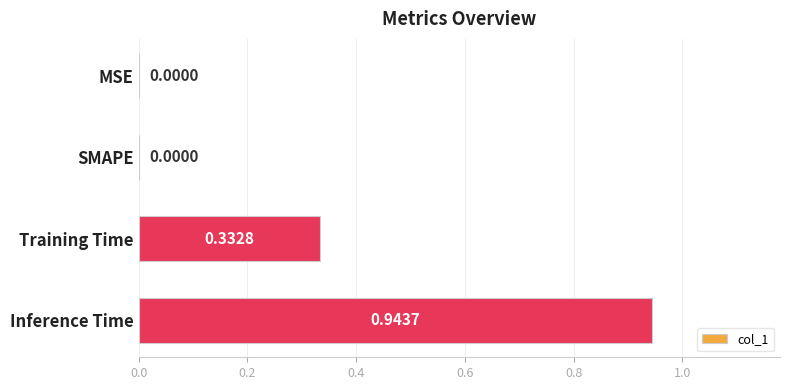

Which label corresponds to the largest value in the chart?

Inference Time